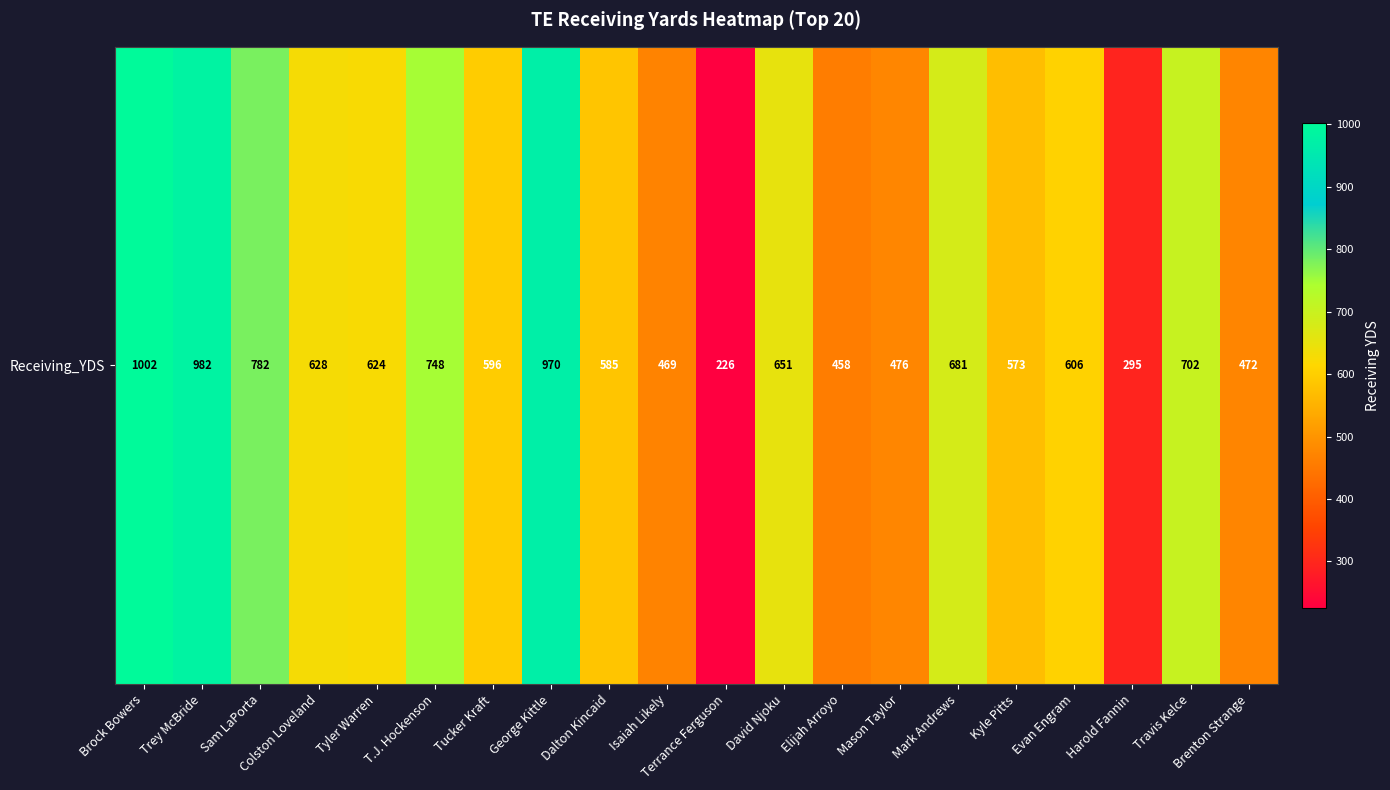

The chart shows a value of 748 at T.J. Hockenson. True or false?

True